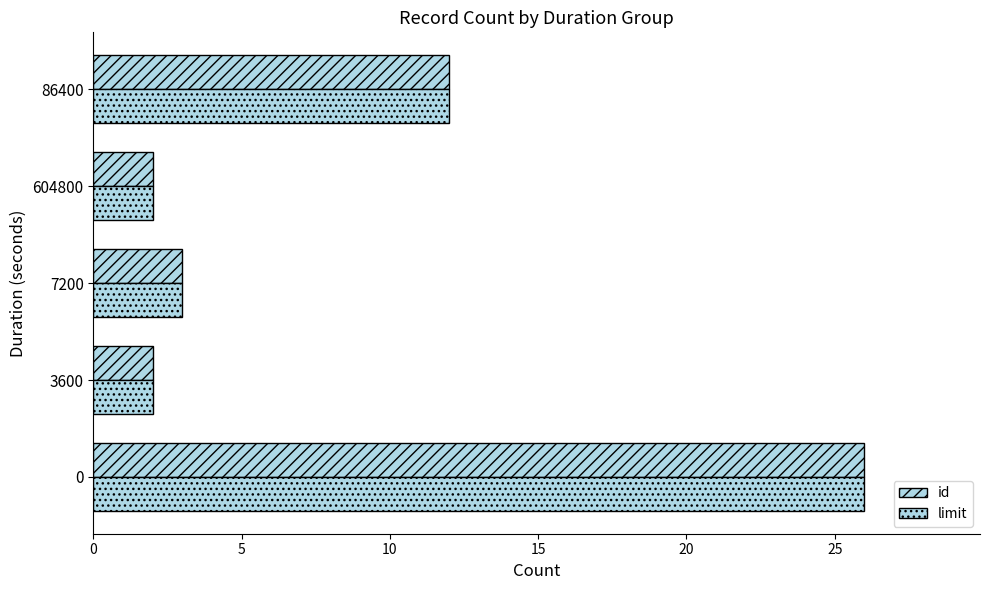

Count the number of categories in the chart.

5